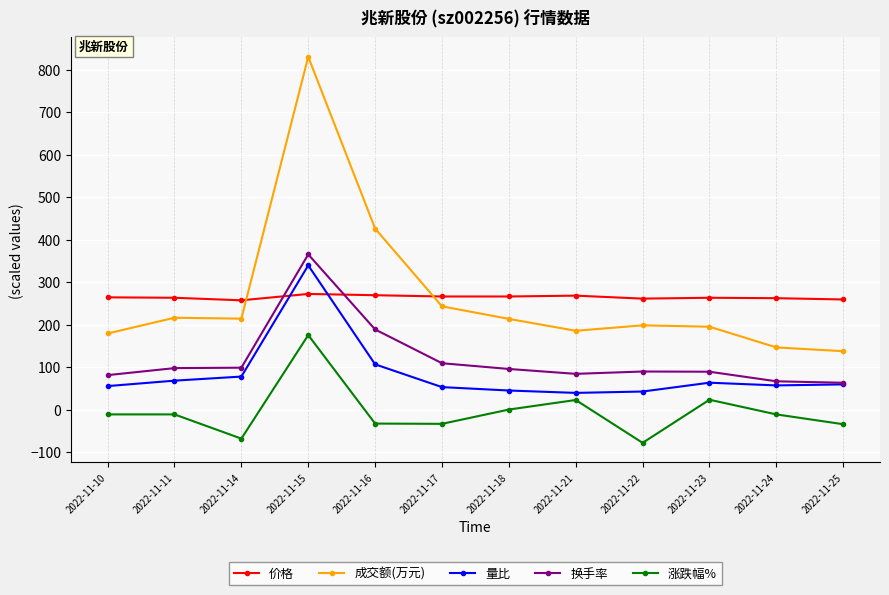

Is the value of 涨跌幅% at 2022-11-11 greater than the value of 量比 at 2022-11-17?

No